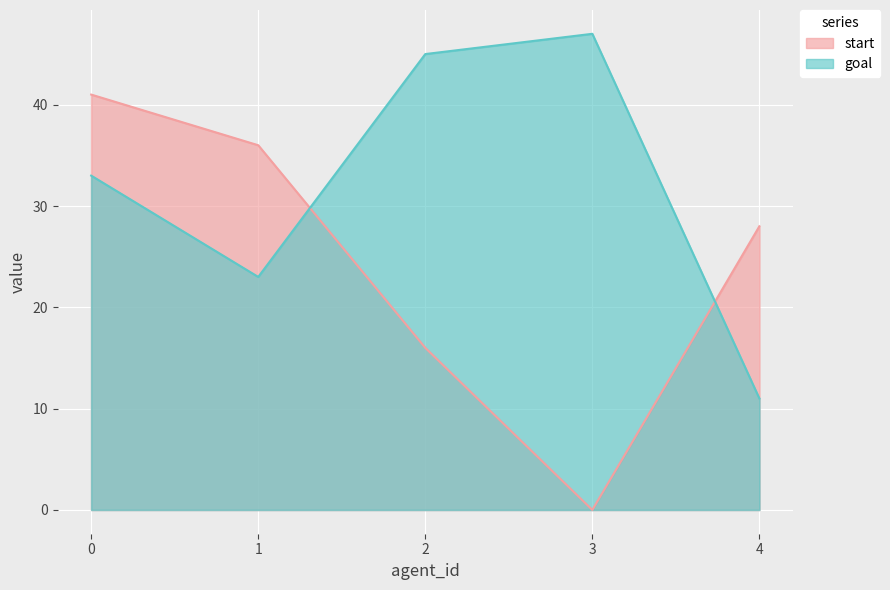

The goal series shows 11 at 4. True or false?

True